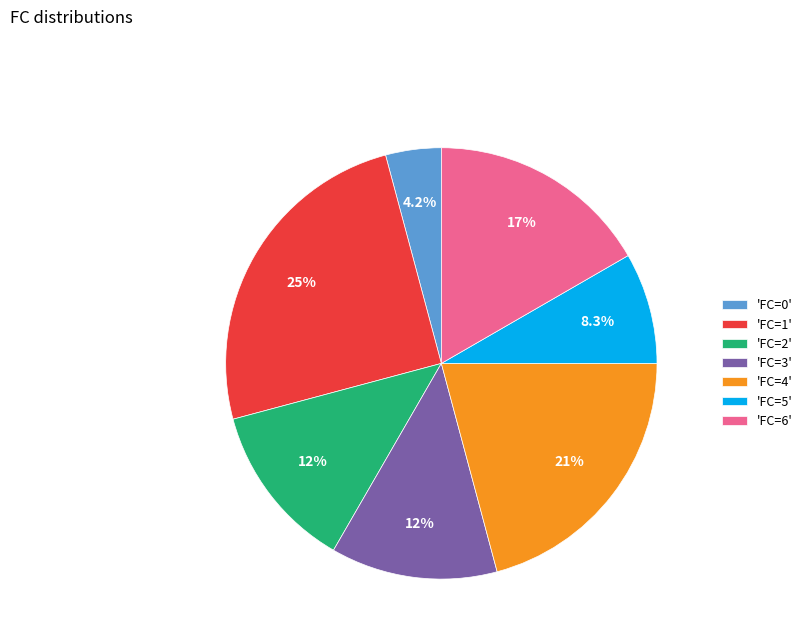

Which has a higher value, 'FC=5' or 'FC=4'?

'FC=4'